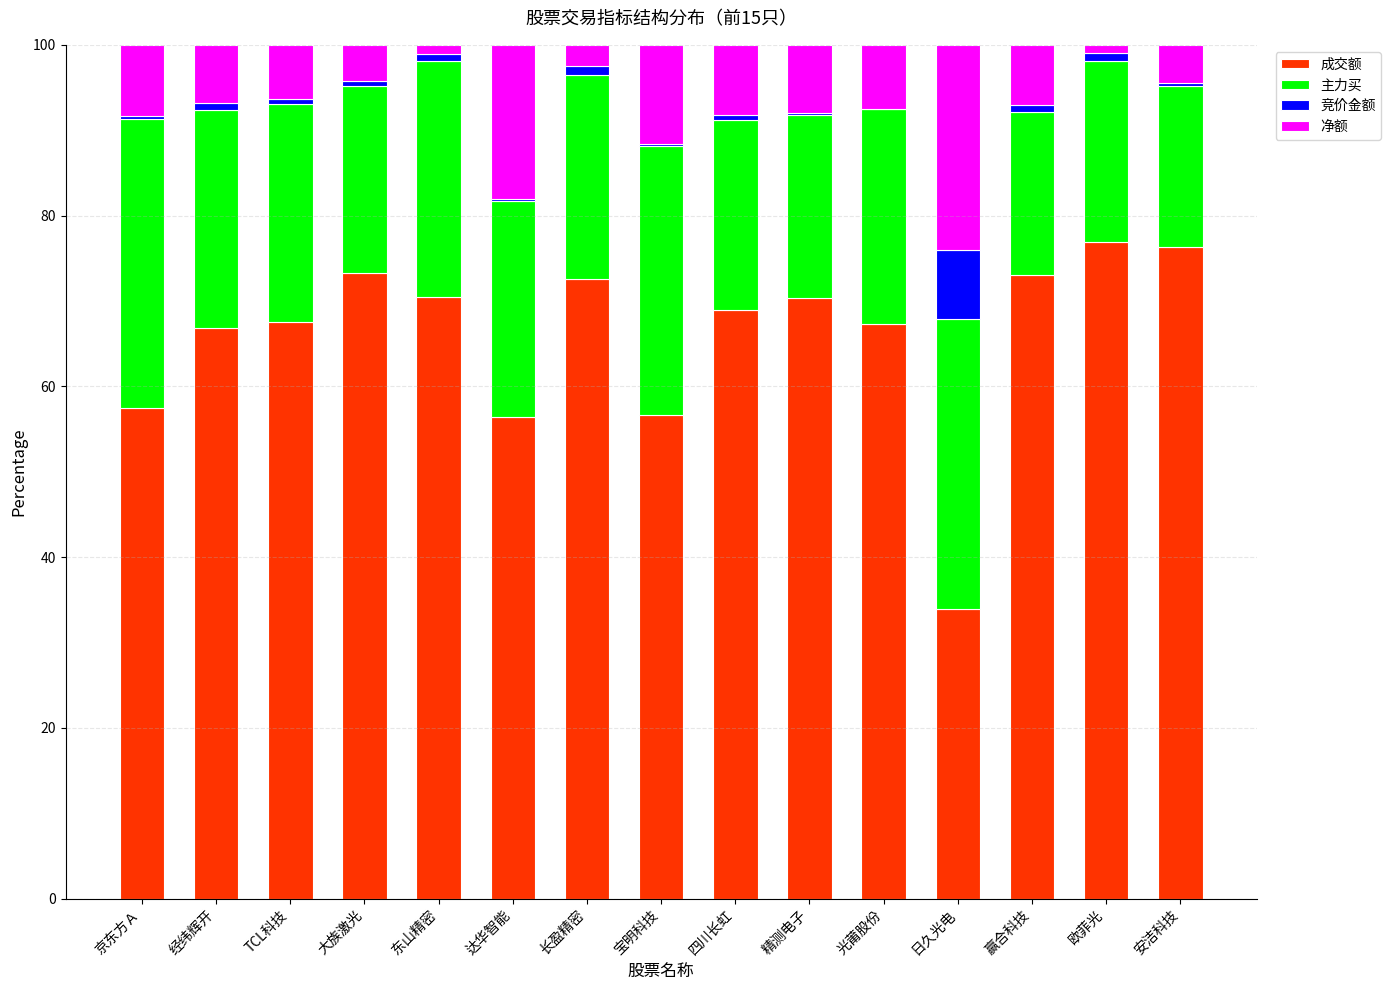

The 成交额 series shows 48.7 at 日久光电. True or false?

False